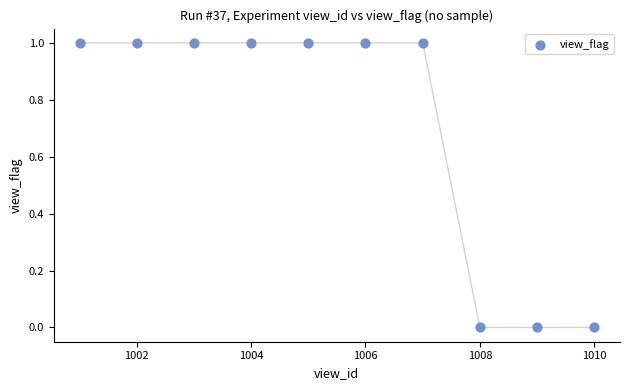

What is the range of X values (max minus min)?

9